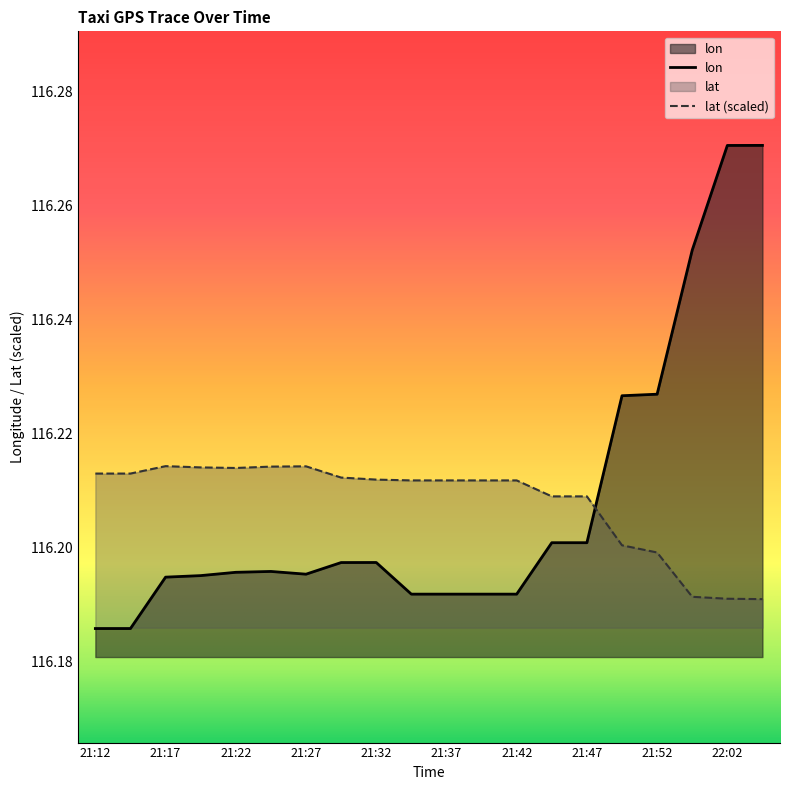

Does the chart have visible grid lines?

No